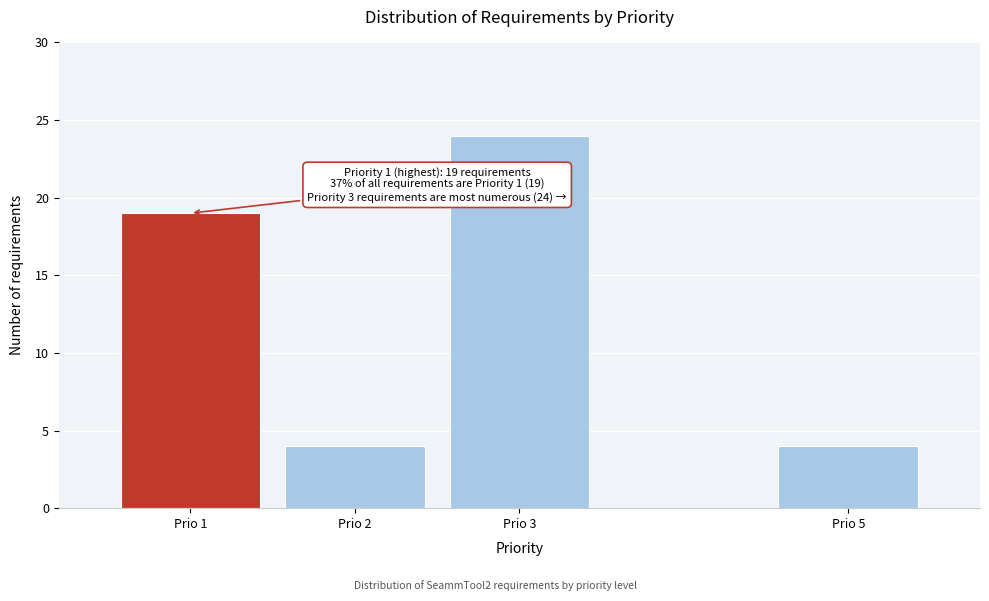

Reading right to left, extract all data points from this chart.

4	24	4	19